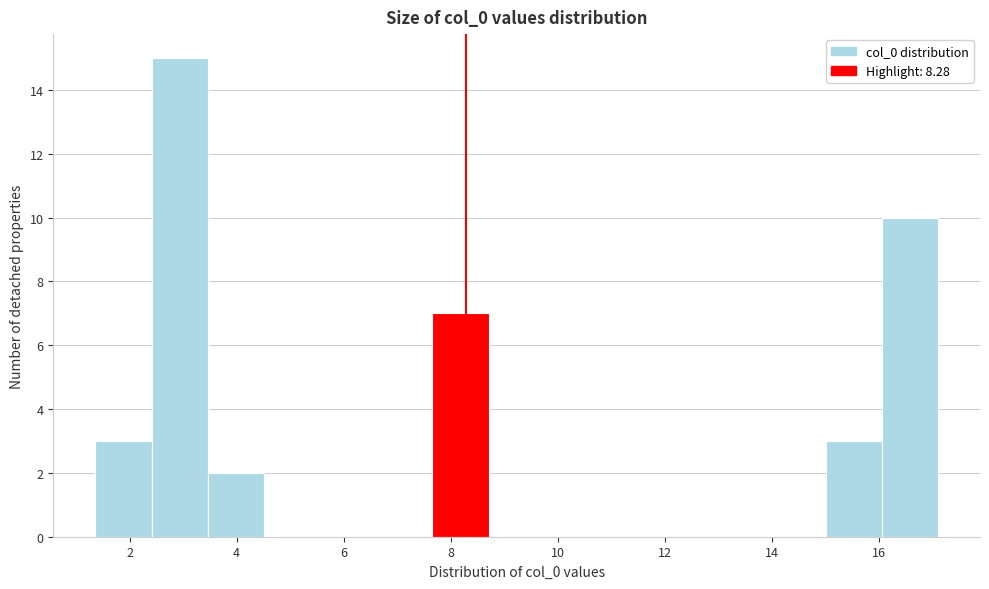

Over which range of the x-axis is the bar tallest?

2.4 to 3.4